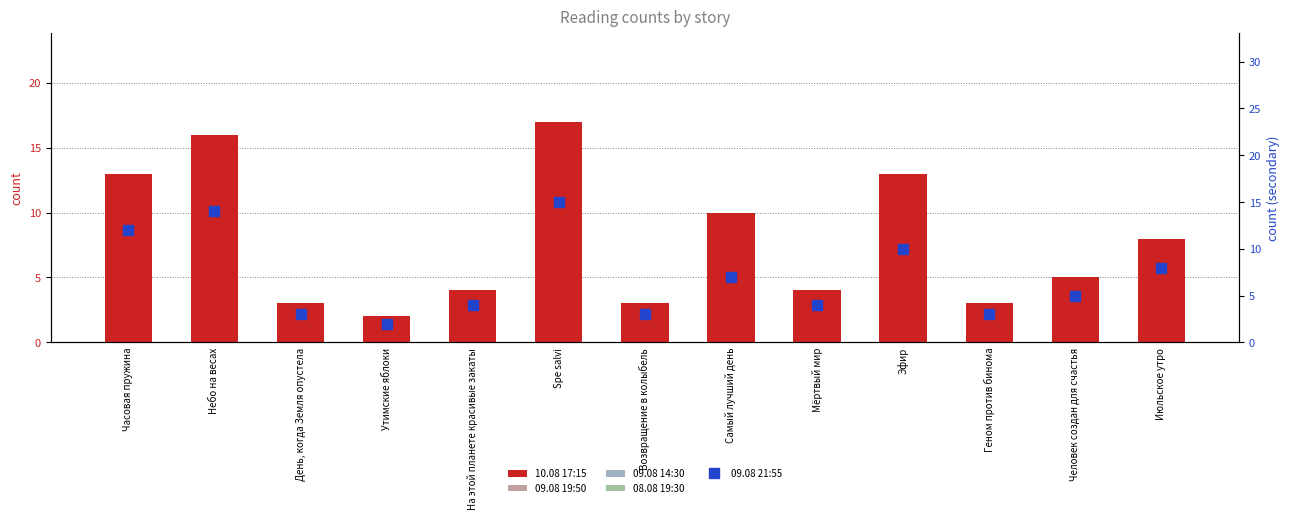

How many series are shown in this chart?

5